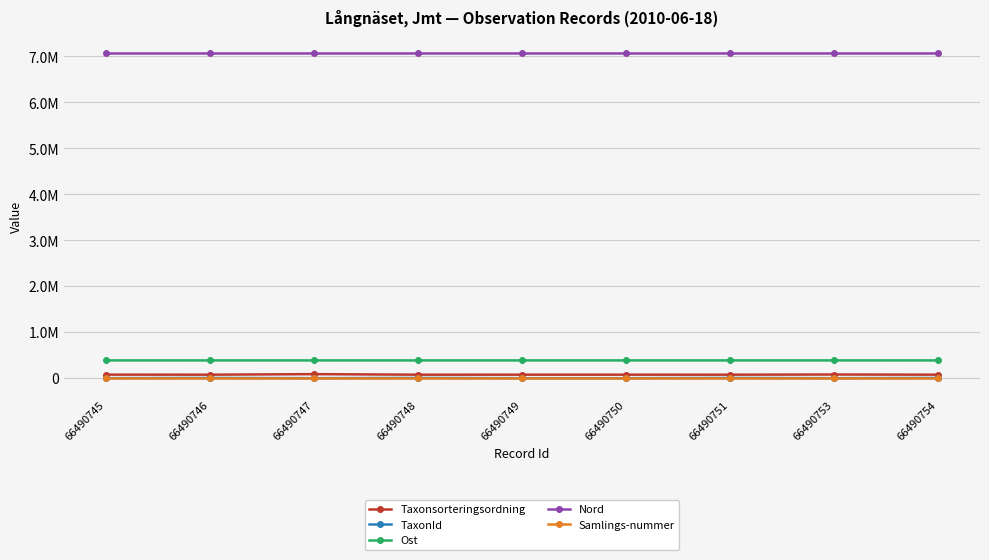

True or false: Nord and Samlings-nummer intersect in this chart.

False